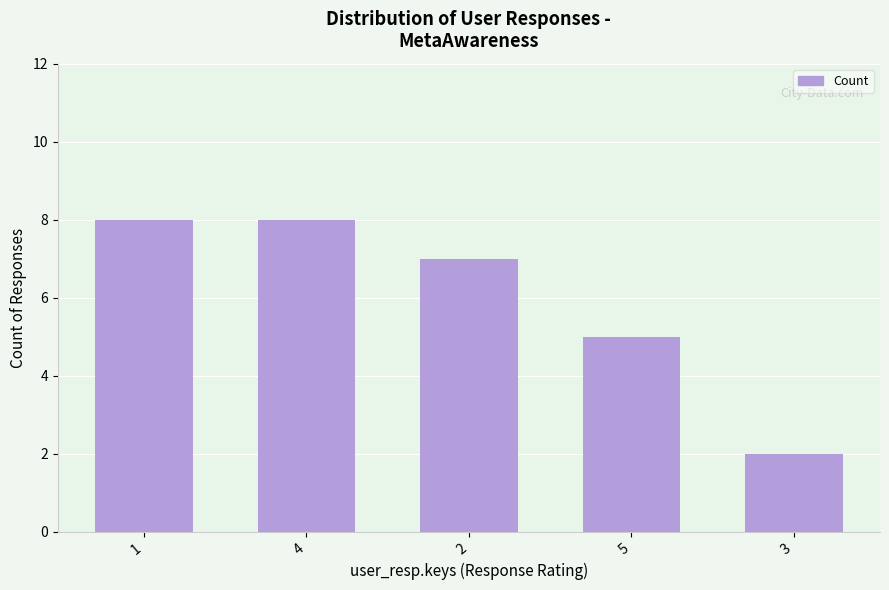

Count the number of categories in the chart.

5